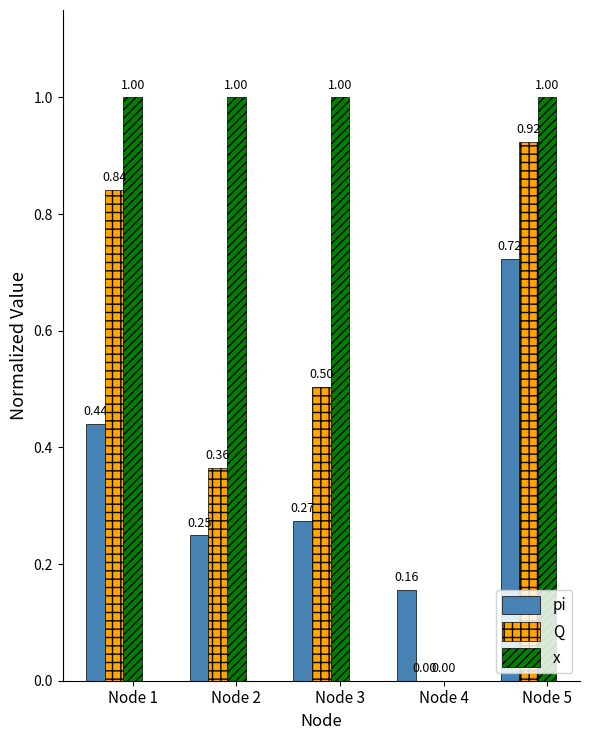

Which series changed the most between Node 2 and Node 3?

Q